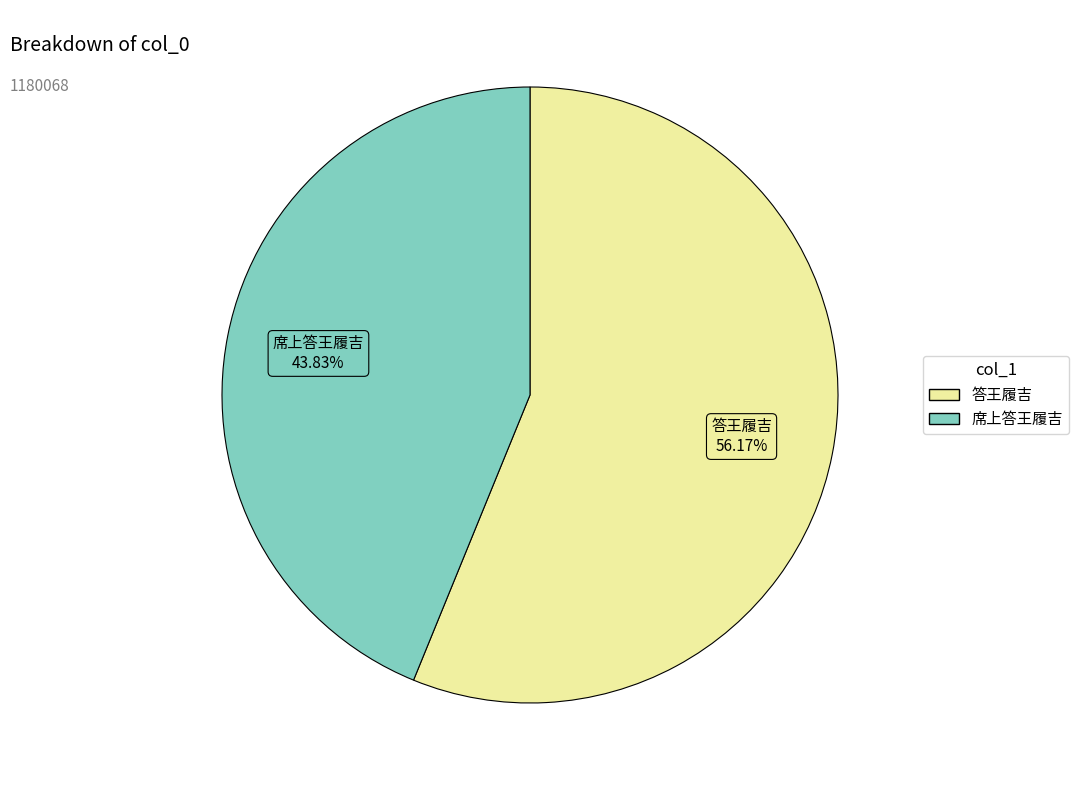

Rank the categories by value from highest to lowest.

答王履吉, 席上答王履吉